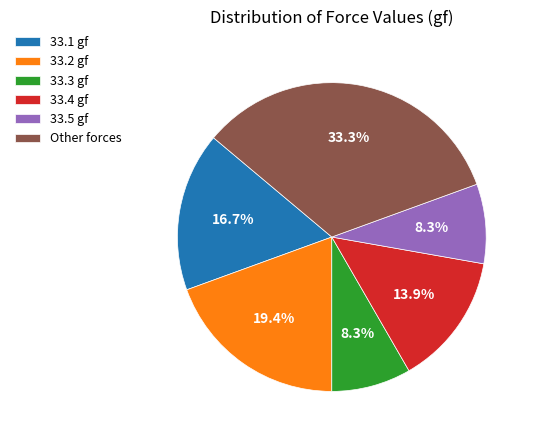

Is 33.3 gf the majority of the pie?

No